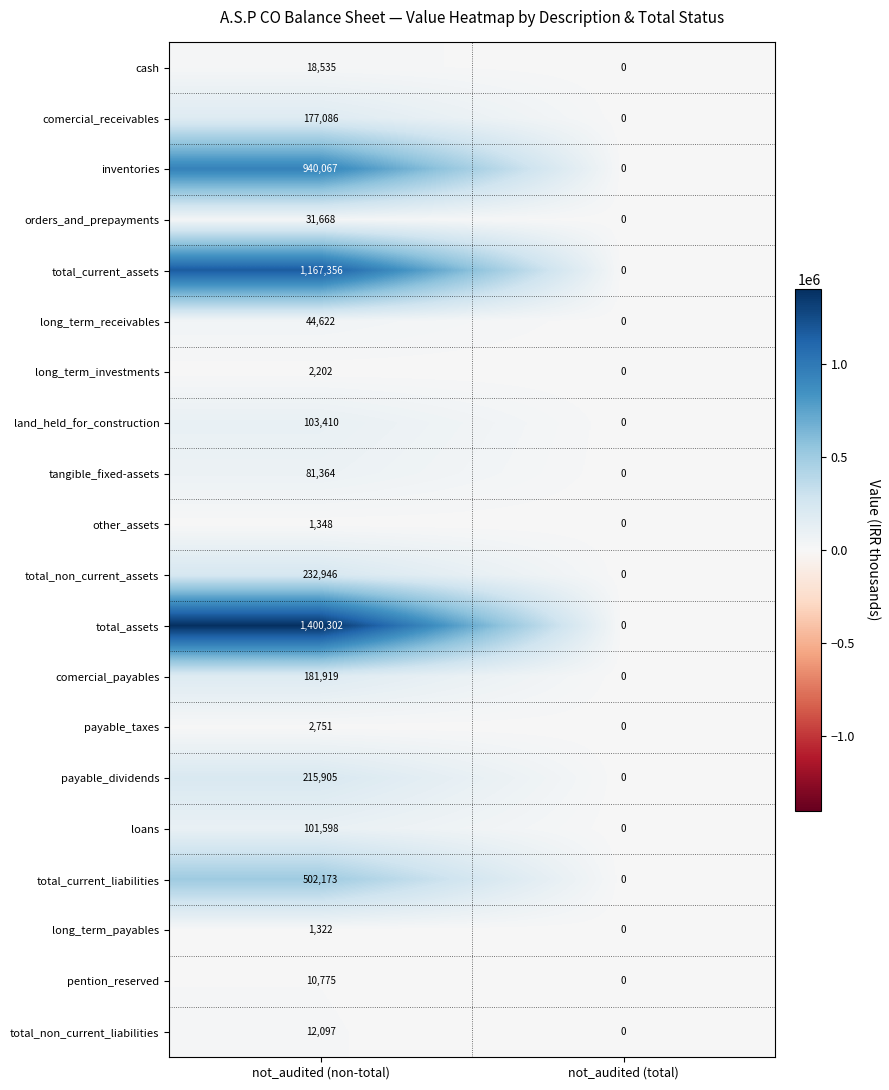

How many positive values does the total_current_liabilities series have?

1